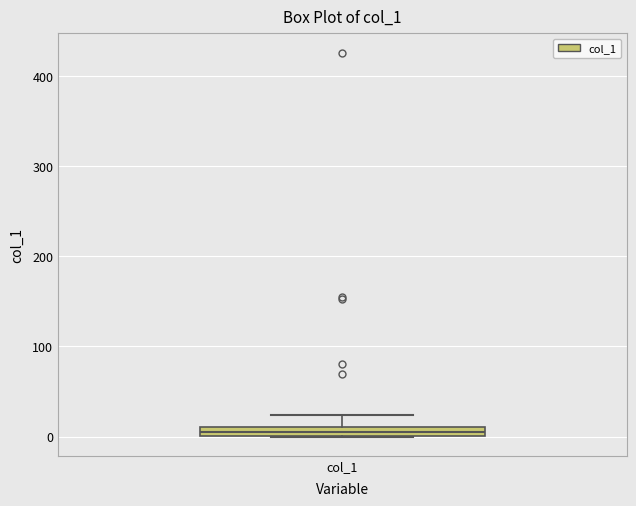

Where does the upper whisker of the box for col_1 end on the y-axis? The values are not printed on the chart, so give them approximately, as read against the axis.

20